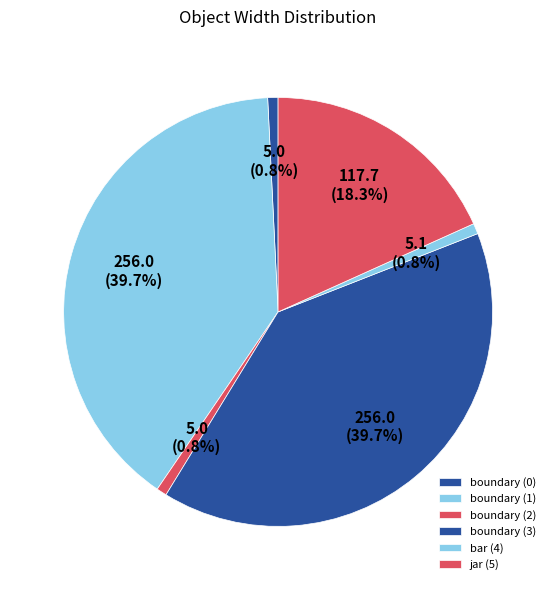

How many segments does this pie chart have?

6